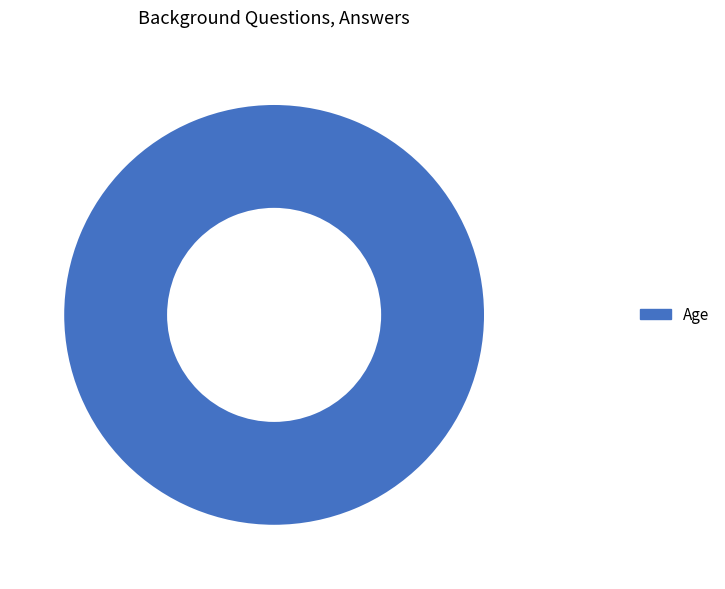

Count the number of slices in the pie.

1